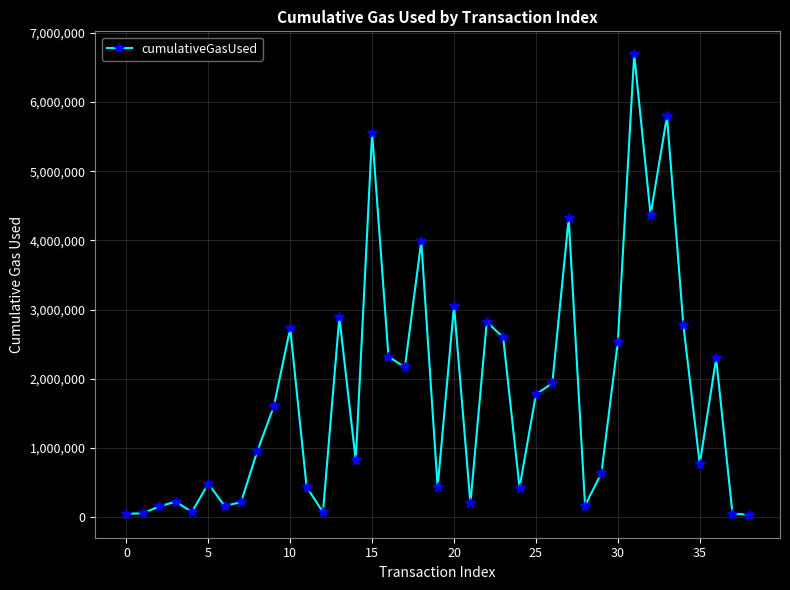

How many lines are shown in the chart?

1